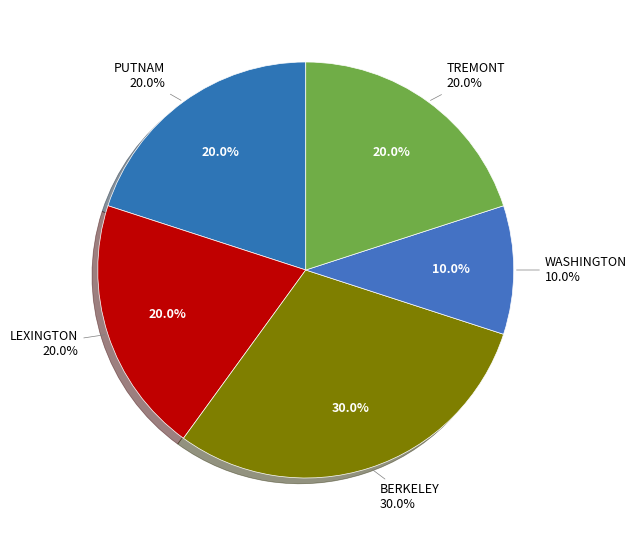

To the nearest percent, what is the combined percentage of PUTNAM and LEXINGTON?

40%